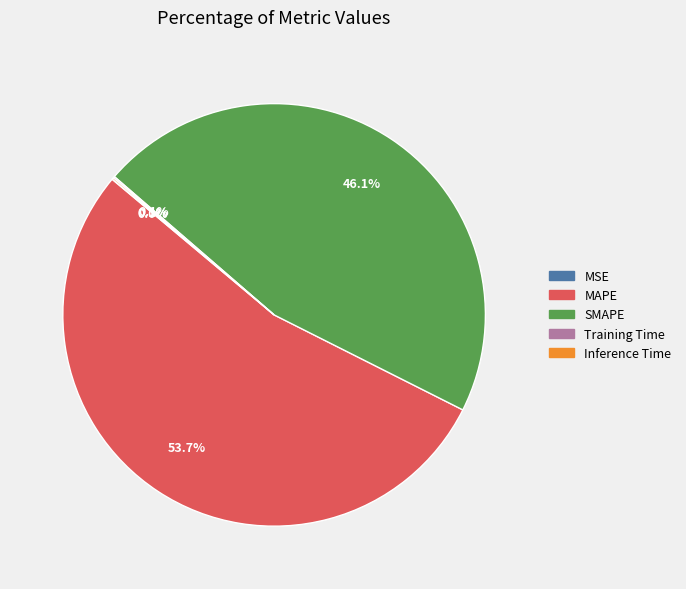

What is the largest slice in the pie chart?

MAPE